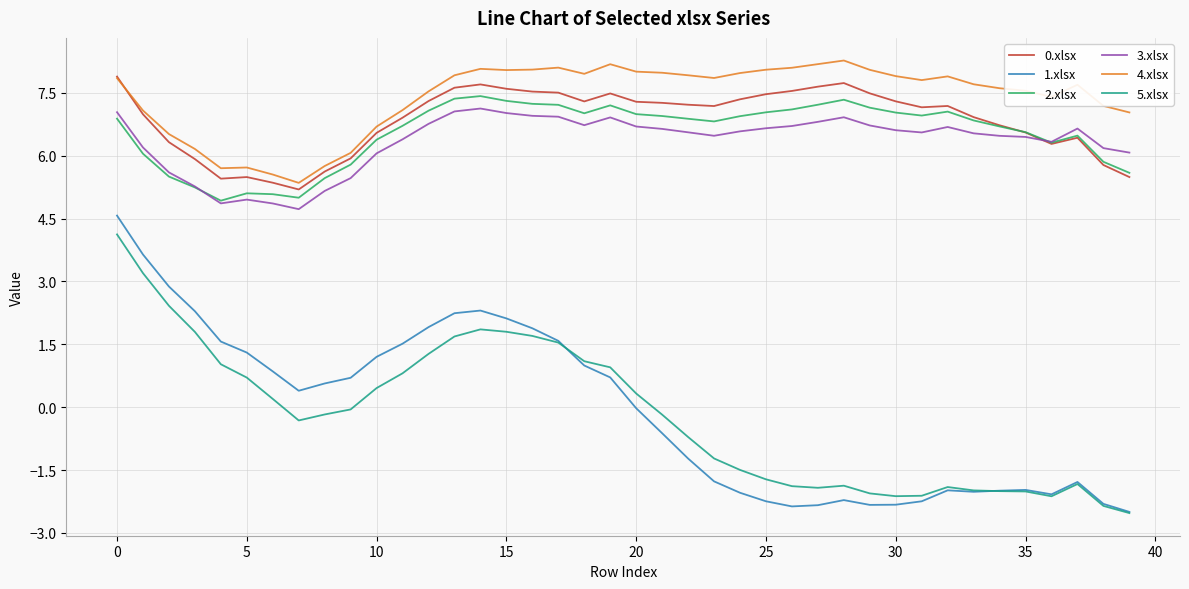

What are all the series names shown in the legend?

0.xlsx, 1.xlsx, 2.xlsx, 3.xlsx, 4.xlsx, 5.xlsx